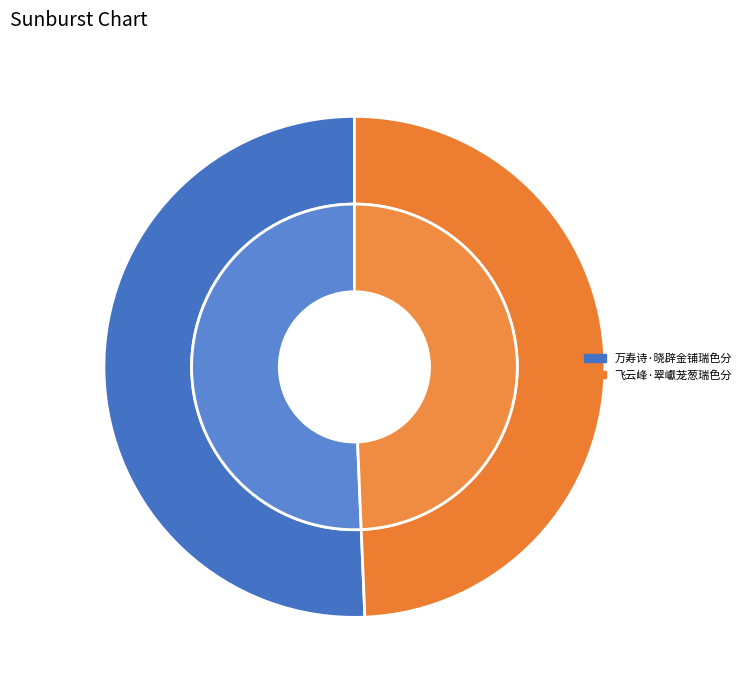

Is 万寿诗·晓辟金铺瑞色分 the majority of the pie?

Yes